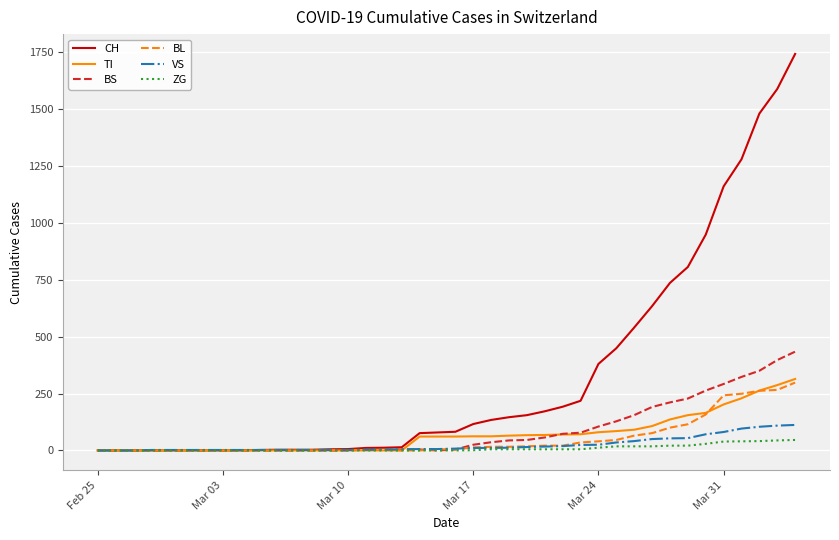

Which series has the widest spread of values?

CH